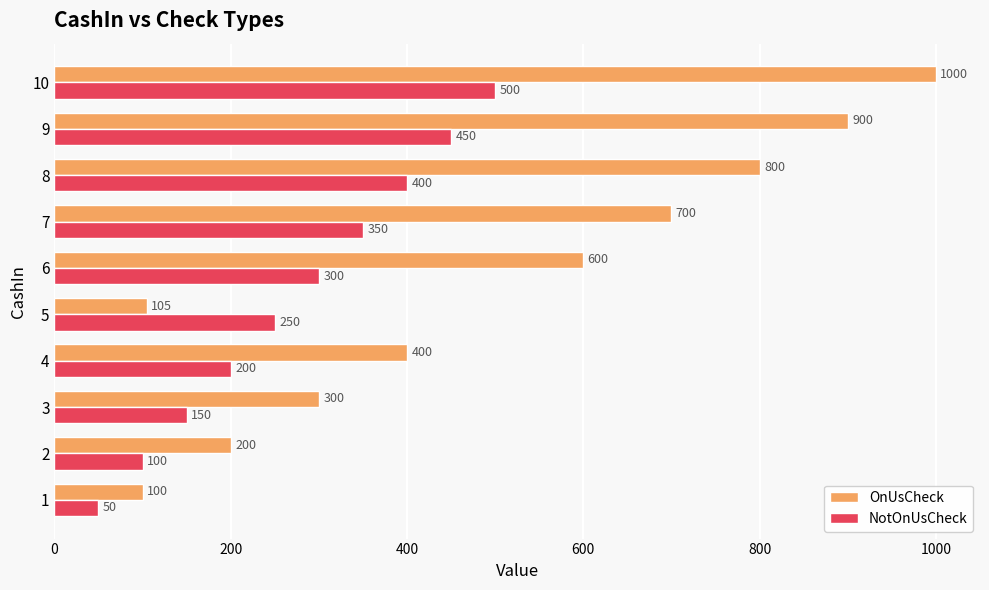

Rank the categories by OnUsCheck value from lowest to highest.

1, 5, 2, 3, 4, 6, 7, 8, 9, 10